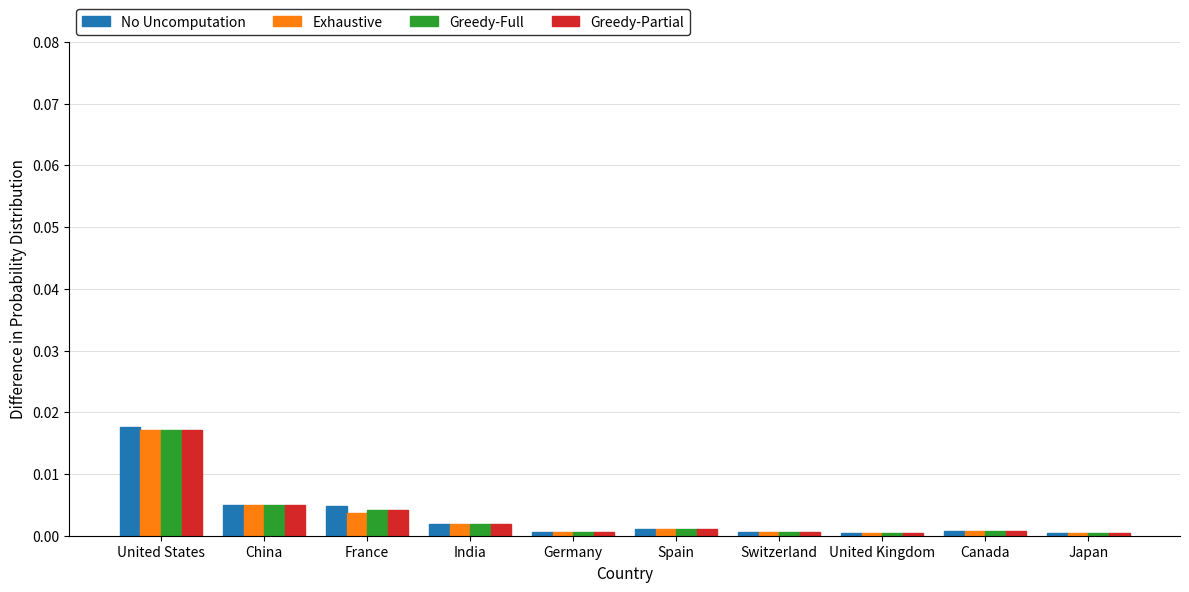

Which label corresponds to the largest value in the chart?

United States